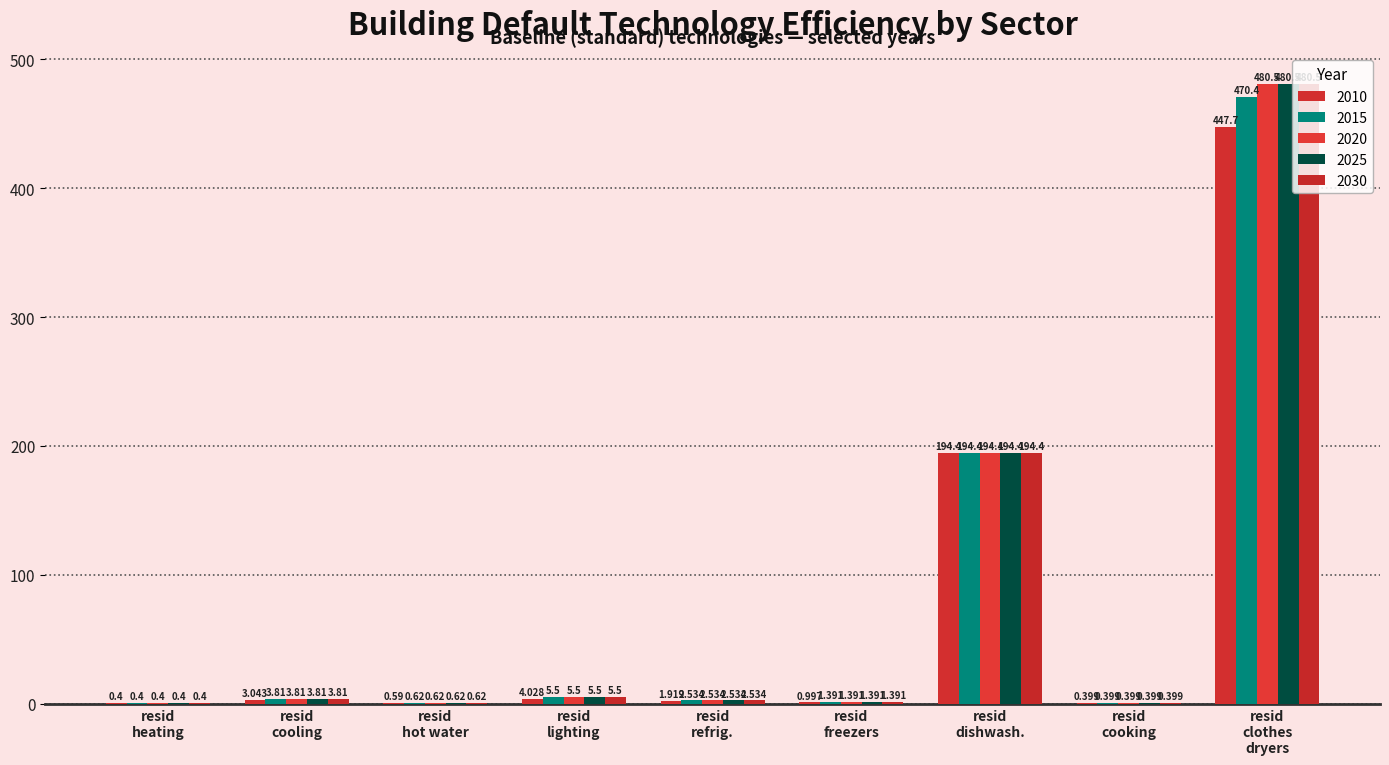

Rank the series by their maximum value, from lowest to highest.

2010, 2015, 2020, 2025, 2030